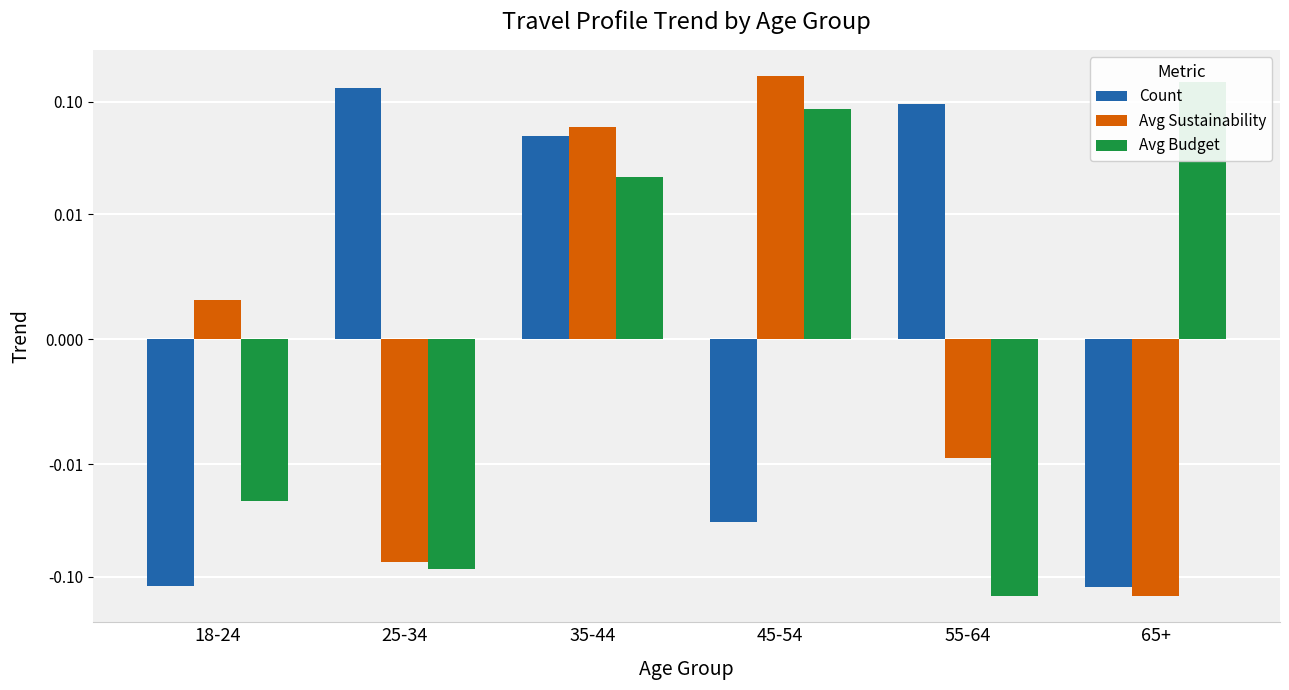

What value does the Avg Budget series have at 65+?

0.1